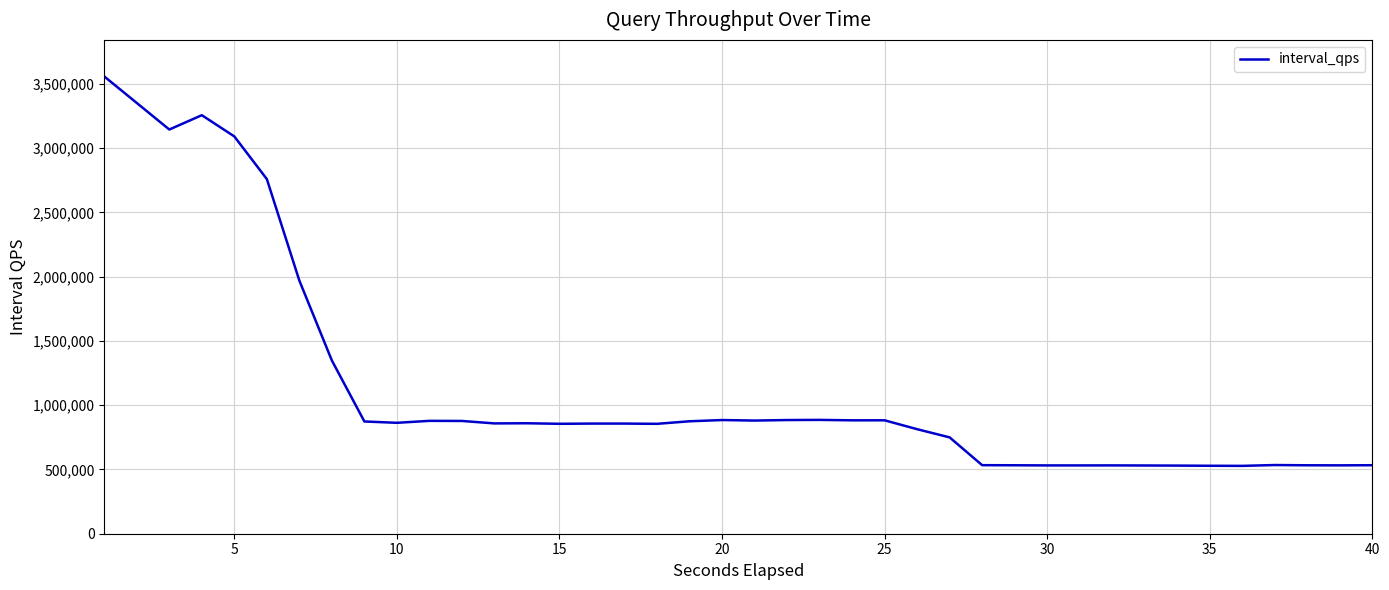

What is the difference between the maximum and minimum values?

3030533